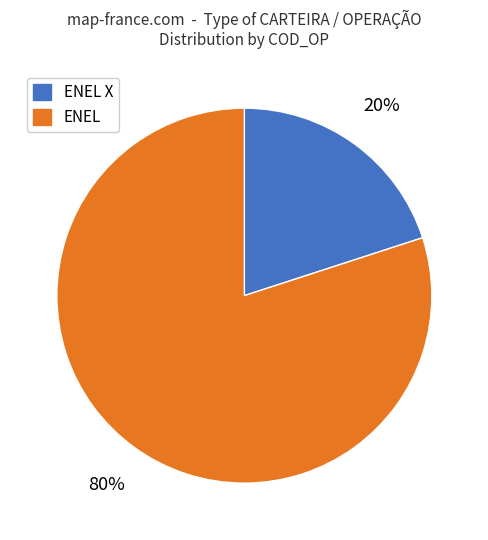

Which category has the smallest portion of the pie?

ENEL X